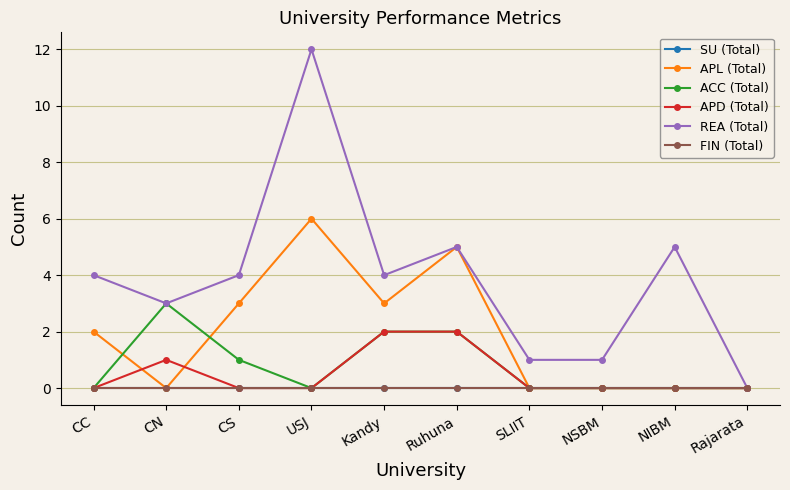

True or false: APL (Total) and FIN (Total) intersect in this chart.

False